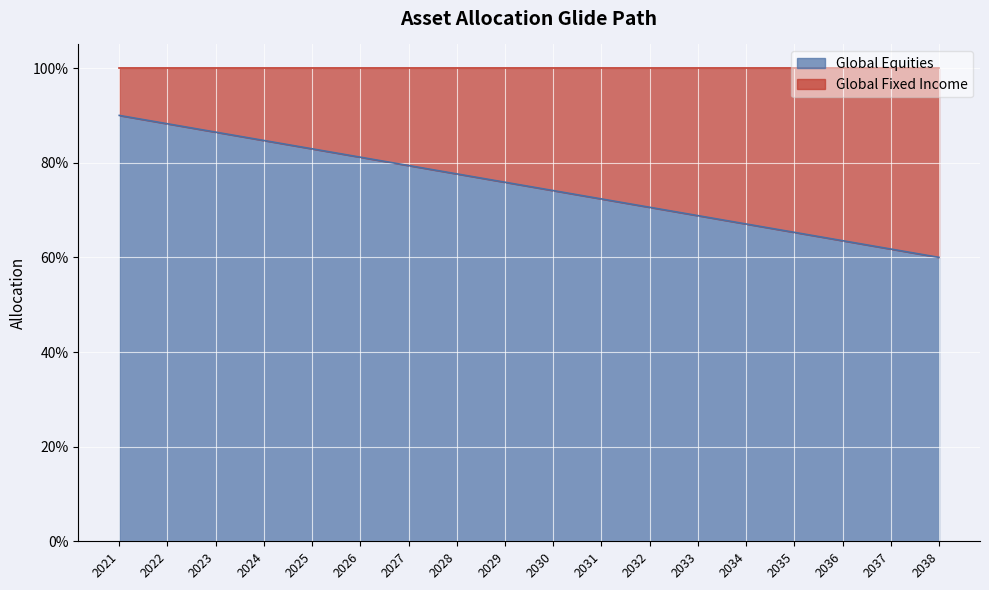

List the labels in order of value, largest first.

2021, 2022, 2023, 2024, 2025, 2026, 2027, 2028, 2029, 2030, 2031, 2032, 2033, 2034, 2035, 2036, 2037, 2038